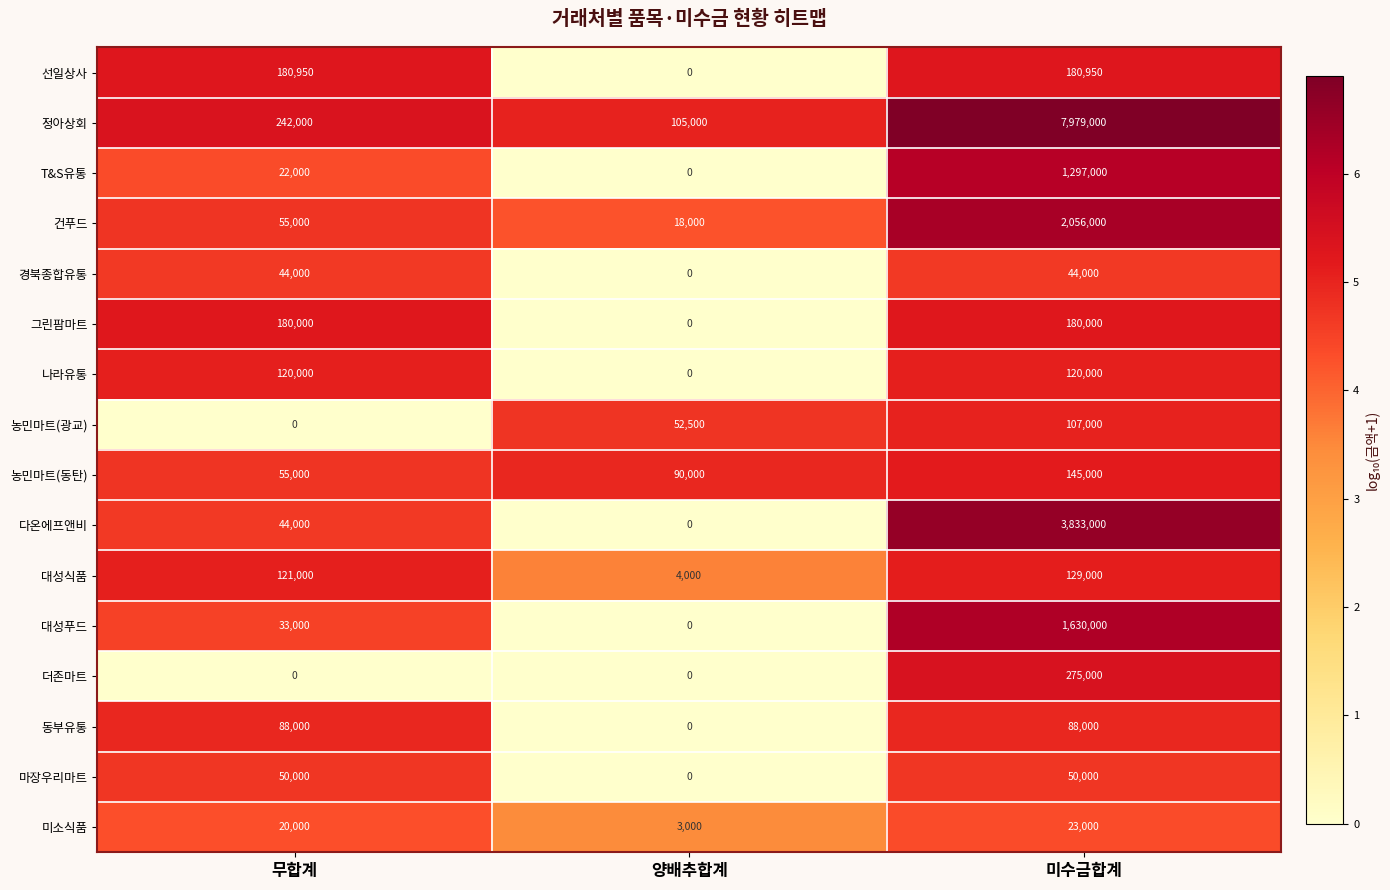

At which category does the chart reach its peak across all series?

미수금합계